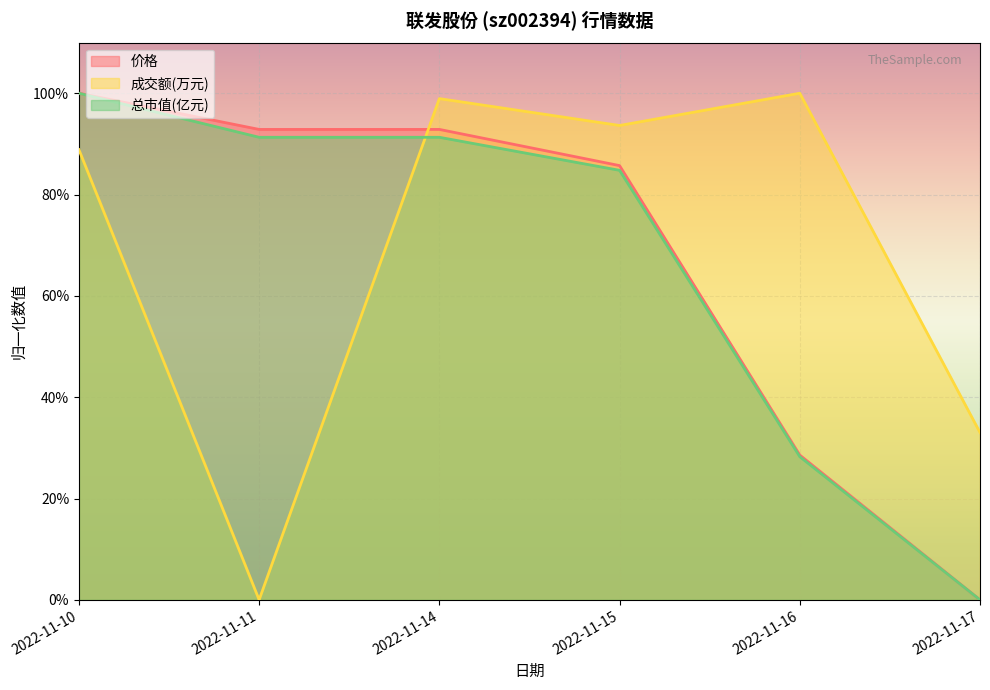

Reading left to right, list all the values displayed in this chart.

价格: 2022-11-10=1.0	2022-11-11=0.9	2022-11-14=0.9	2022-11-15=0.9	2022-11-16=0.3	2022-11-17=0.0
成交额(万元): 2022-11-10=0.9	2022-11-11=0.0	2022-11-14=1.0	2022-11-15=0.9	2022-11-16=1.0	2022-11-17=0.3
总市值(亿元): 2022-11-10=1.0	2022-11-11=0.9	2022-11-14=0.9	2022-11-15=0.8	2022-11-16=0.3	2022-11-17=0.0